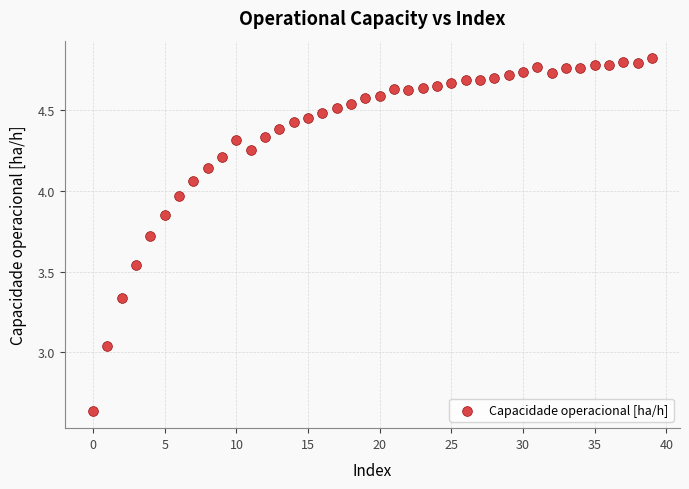

What is the range of Y values (max minus min)?

2.2